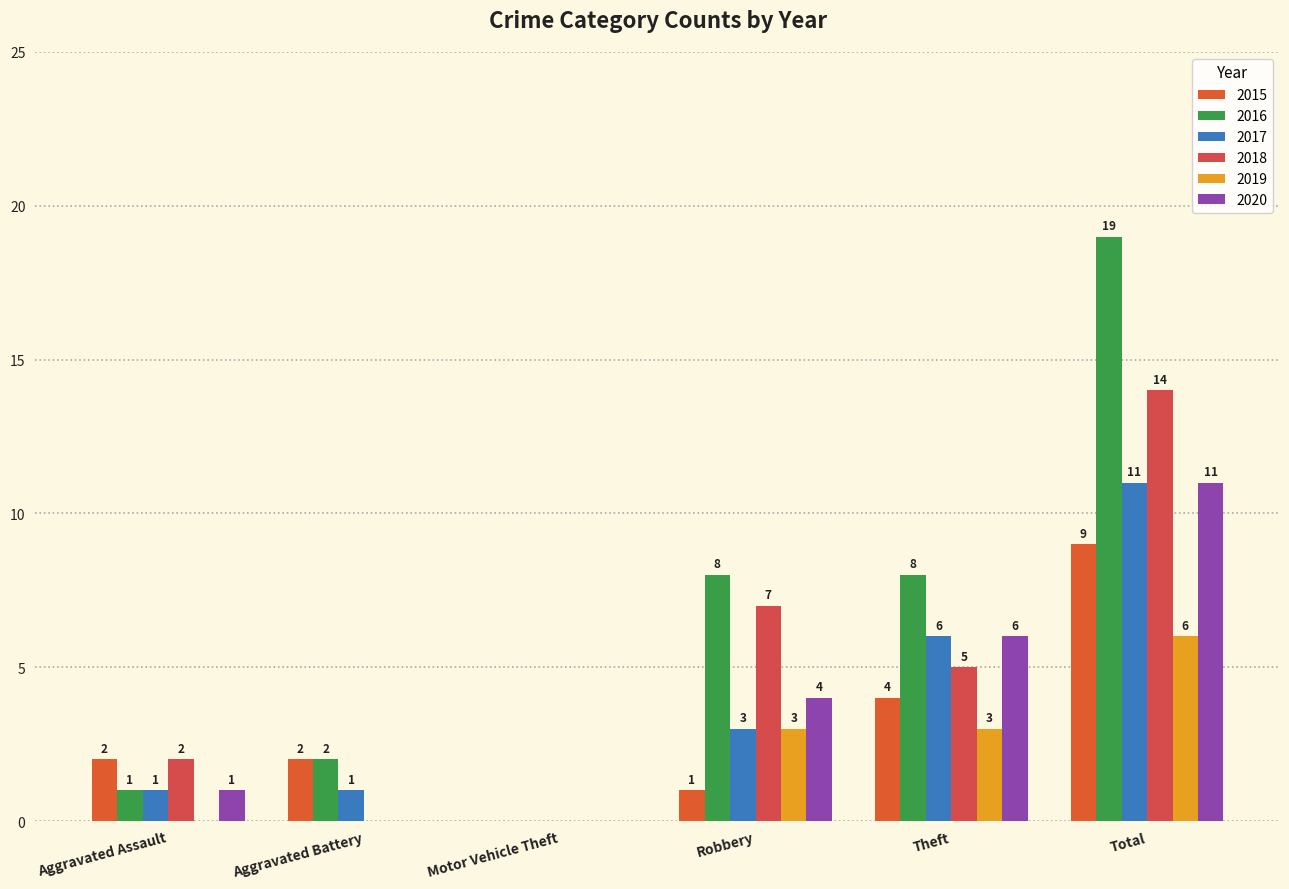

List the labels in order of 2019 value, smallest first.

Aggravated Assault, Aggravated Battery, Motor Vehicle Theft, Robbery, Theft, Total